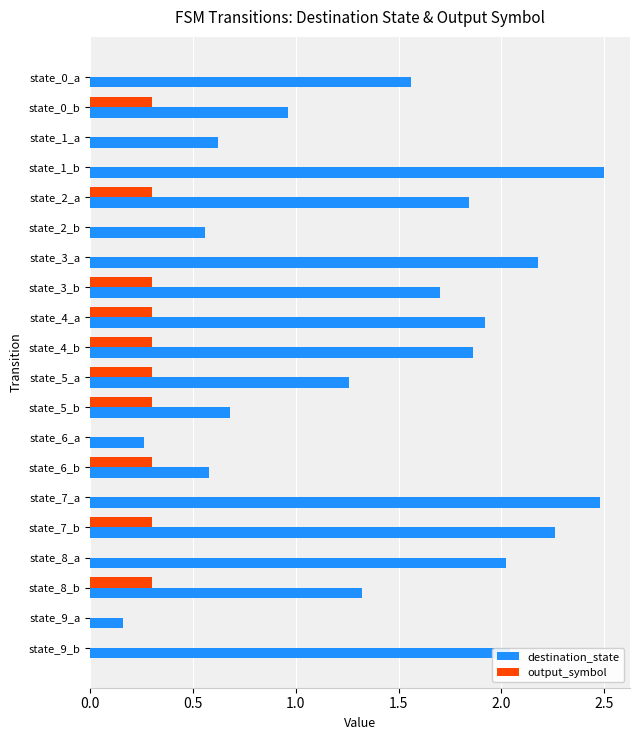

Where is destination_state nearest to the value 1?

state_0_b